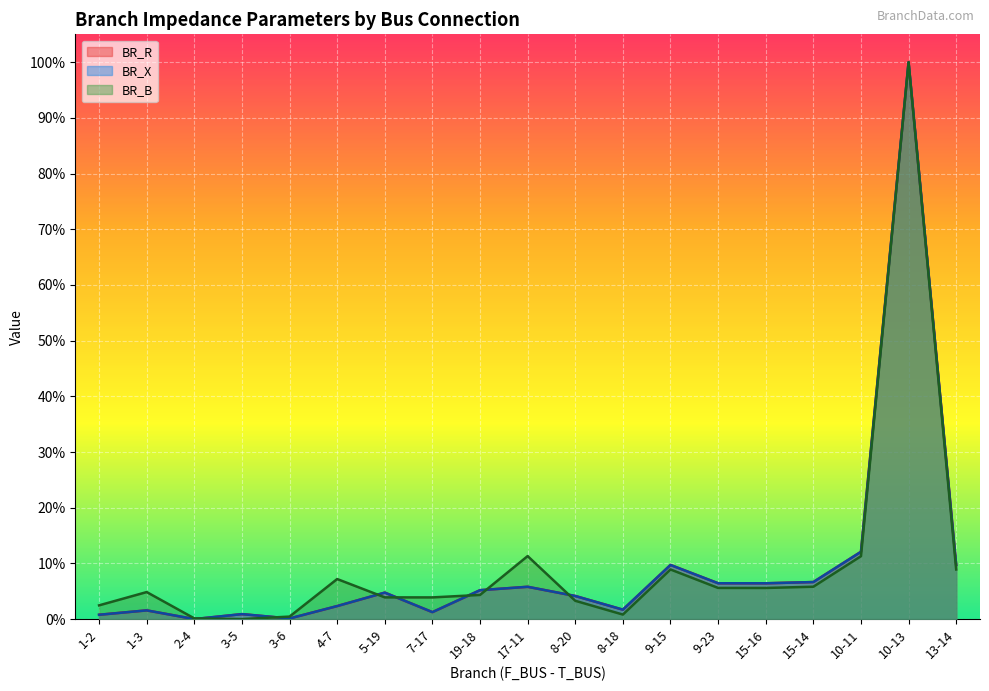

What is the greatest value displayed?

1.0